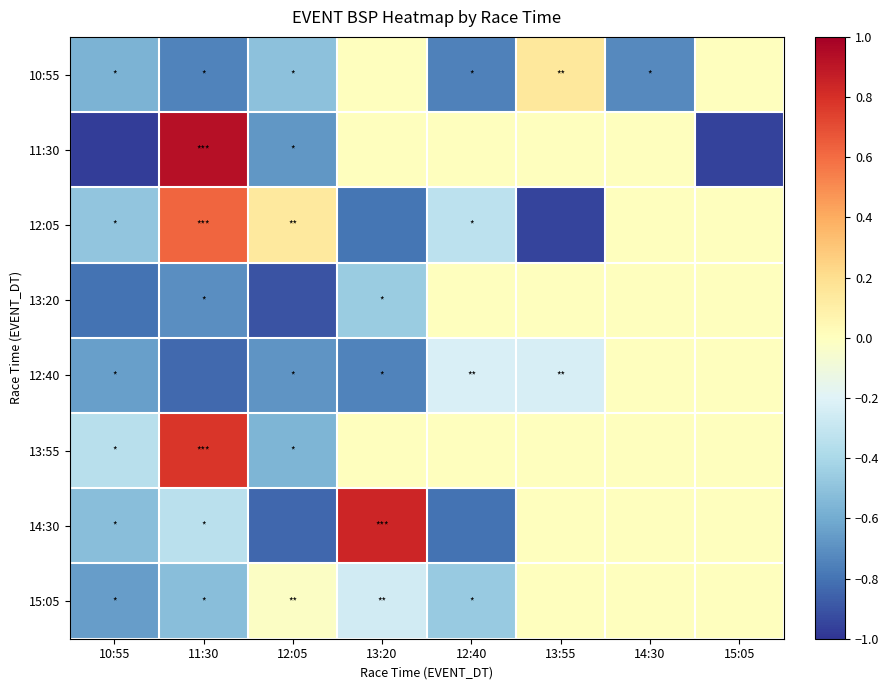

What is the total value across all series at 11:30?

-0.8